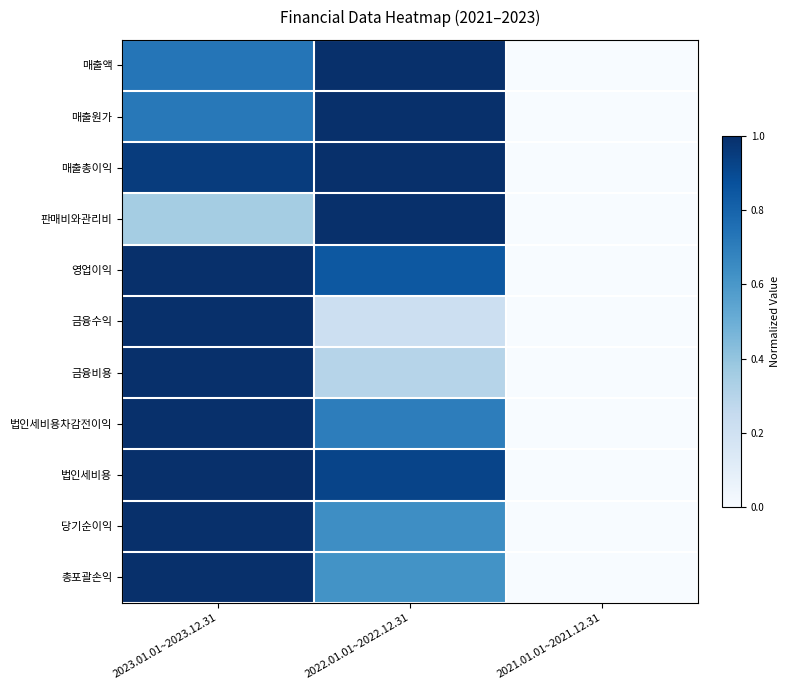

Reading right to left, extract all data points from this chart.

매출액: 2021.01.01~2021.12.31=0.0	2022.01.01~2022.12.31=1.0	2023.01.01~2023.12.31=0.7
매출원가: 2021.01.01~2021.12.31=0.0	2022.01.01~2022.12.31=1.0	2023.01.01~2023.12.31=0.7
매출총이익: 2021.01.01~2021.12.31=0.0	2022.01.01~2022.12.31=1.0	2023.01.01~2023.12.31=1.0
판매비와관리비: 2021.01.01~2021.12.31=0.0	2022.01.01~2022.12.31=1.0	2023.01.01~2023.12.31=0.4
영업이익: 2021.01.01~2021.12.31=0.0	2022.01.01~2022.12.31=0.8	2023.01.01~2023.12.31=1.0
금융수익: 2021.01.01~2021.12.31=0.0	2022.01.01~2022.12.31=0.2	2023.01.01~2023.12.31=1.0
금융비용: 2021.01.01~2021.12.31=0.0	2022.01.01~2022.12.31=0.3	2023.01.01~2023.12.31=1.0
법인세비용차감전이익: 2021.01.01~2021.12.31=0.0	2022.01.01~2022.12.31=0.7	2023.01.01~2023.12.31=1.0
법인세비용: 2021.01.01~2021.12.31=0.0	2022.01.01~2022.12.31=0.9	2023.01.01~2023.12.31=1.0
당기순이익: 2021.01.01~2021.12.31=0.0	2022.01.01~2022.12.31=0.6	2023.01.01~2023.12.31=1.0
총포괄손익: 2021.01.01~2021.12.31=0.0	2022.01.01~2022.12.31=0.6	2023.01.01~2023.12.31=1.0